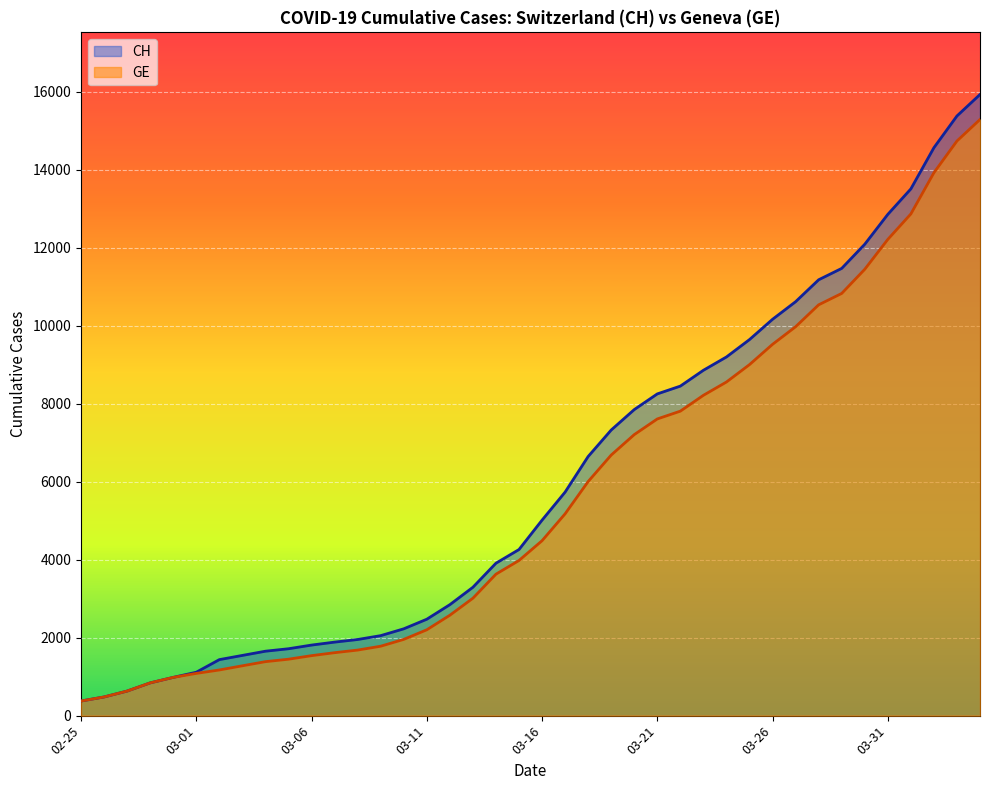

Count the number of data series in this chart.

2